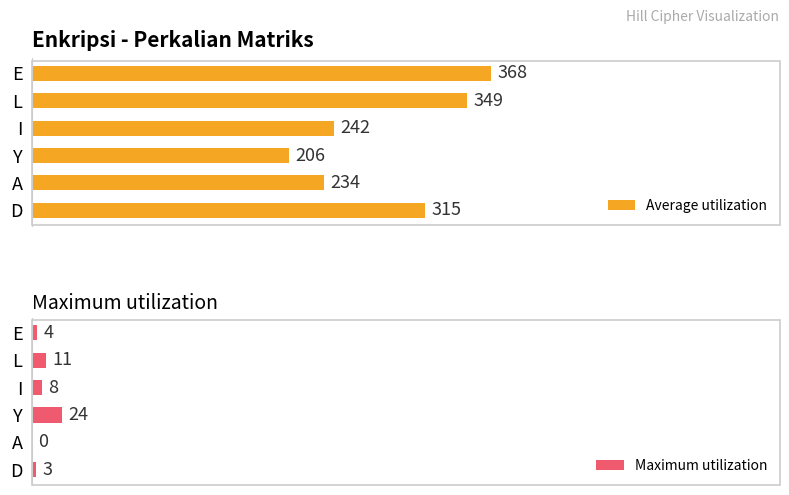

What are all the series names shown in the legend?

Average utilization, Maximum utilization